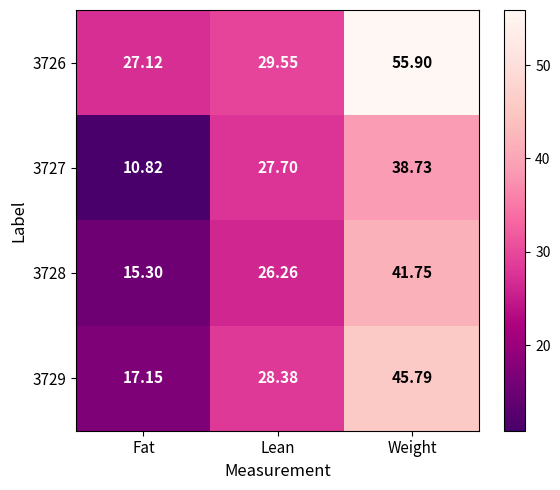

What is the difference between the maximum and minimum values in the 3726 series?

28.8